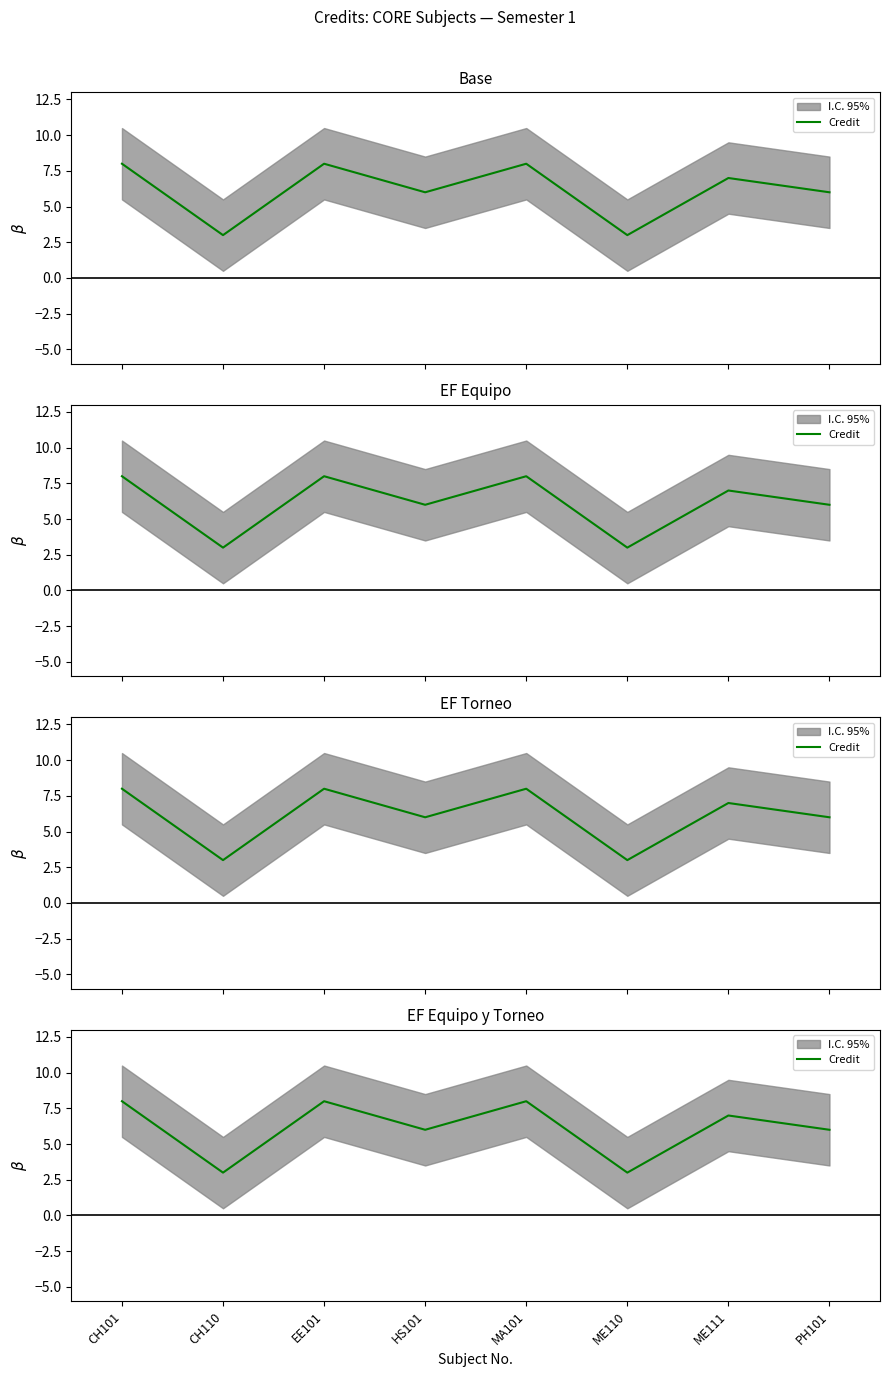

Which has a higher value, HS101 or MA101?

MA101